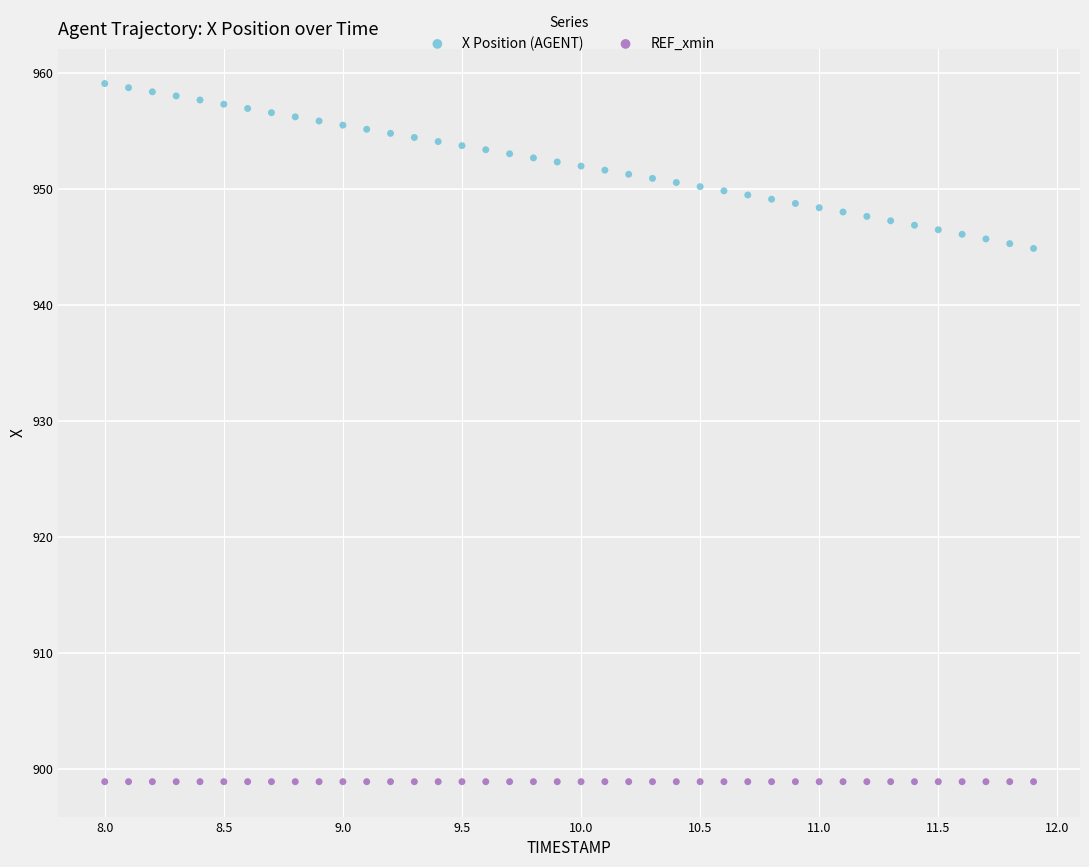

Which series reaches the maximum Y coordinate?

X Position (AGENT)